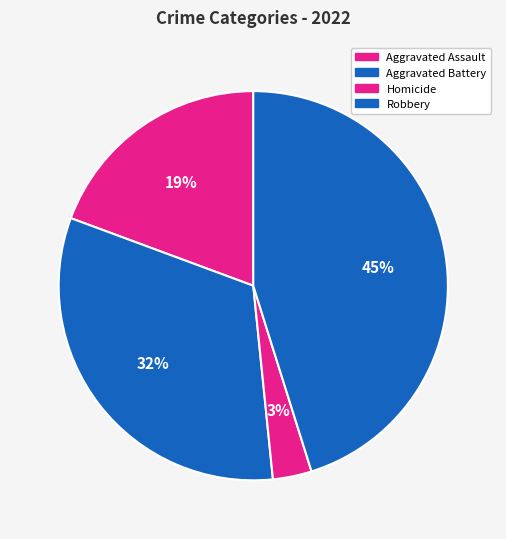

How many segments does this pie chart have?

4